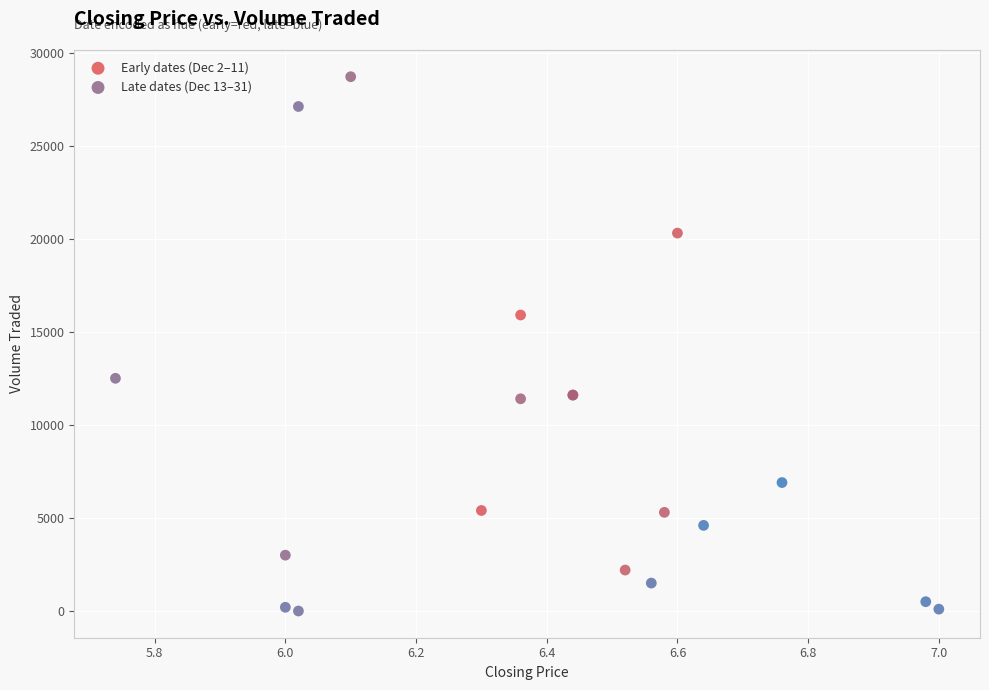

Which series reaches the maximum Y coordinate?

Early dates (Dec 2–11)